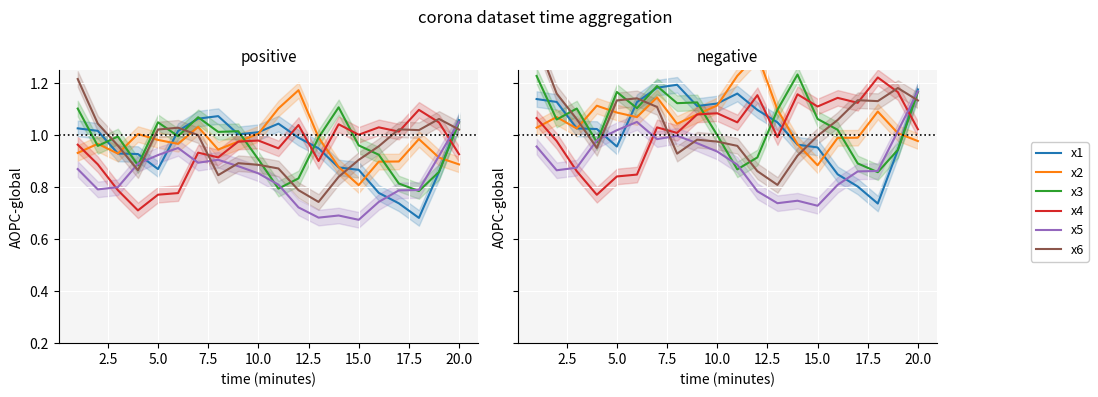

Is it true that x3 equals 0.3 at 13?

False